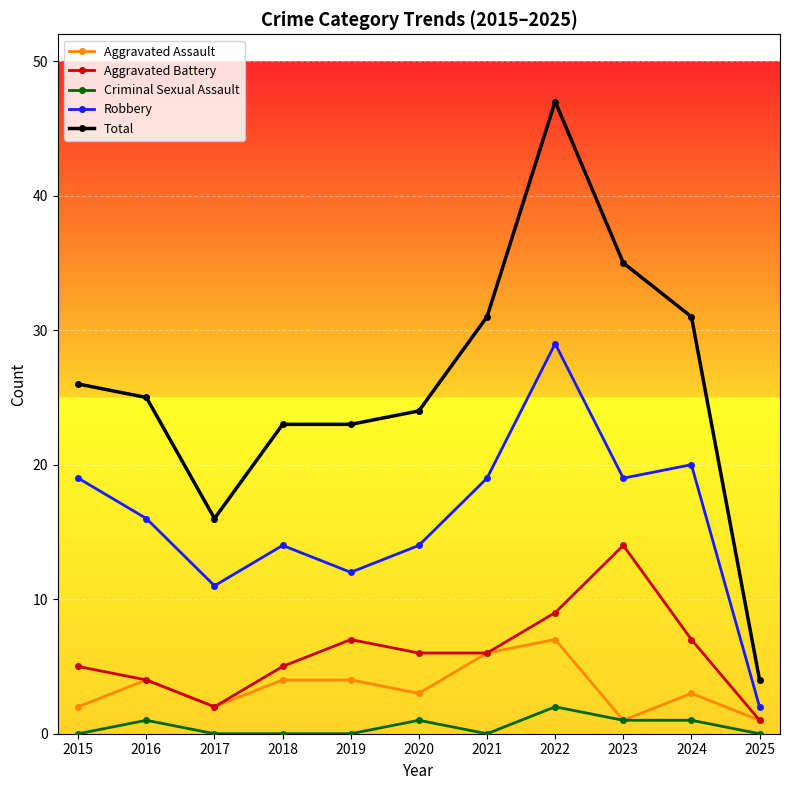

Reading left to right, transcribe all the data shown in this chart.

Aggravated Assault: 2015=2	2016=4	2017=2	2018=4	2019=4	2020=3	2021=6	2022=7	2023=1	2024=3	2025=1
Aggravated Battery: 2015=5	2016=4	2017=2	2018=5	2019=7	2020=6	2021=6	2022=9	2023=14	2024=7	2025=1
Criminal Sexual Assault: 2015=0	2016=1	2017=0	2018=0	2019=0	2020=1	2021=0	2022=2	2023=1	2024=1	2025=0
Robbery: 2015=19	2016=16	2017=11	2018=14	2019=12	2020=14	2021=19	2022=29	2023=19	2024=20	2025=2
Total: 2015=26	2016=25	2017=16	2018=23	2019=23	2020=24	2021=31	2022=47	2023=35	2024=31	2025=4